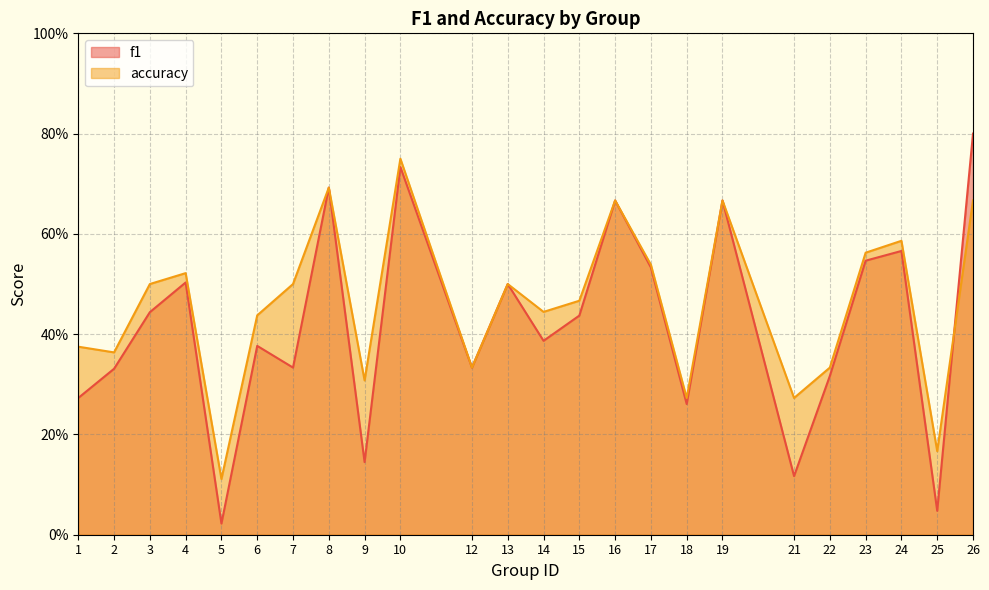

Reading right to left, extract all data points from this chart.

f1: 26=0.8	25=0.0	24=0.6	23=0.5	22=0.3	21=0.1	19=0.7	18=0.3	17=0.5	16=0.7	15=0.4	14=0.4	13=0.5	12=0.3	10=0.7	9=0.1	8=0.7	7=0.3	6=0.4	5=0.0	4=0.5	3=0.4	2=0.3	1=0.3
accuracy: 26=0.7	25=0.2	24=0.6	23=0.6	22=0.3	21=0.3	19=0.7	18=0.3	17=0.5	16=0.7	15=0.5	14=0.4	13=0.5	12=0.3	10=0.8	9=0.3	8=0.7	7=0.5	6=0.4	5=0.1	4=0.5	3=0.5	2=0.4	1=0.4